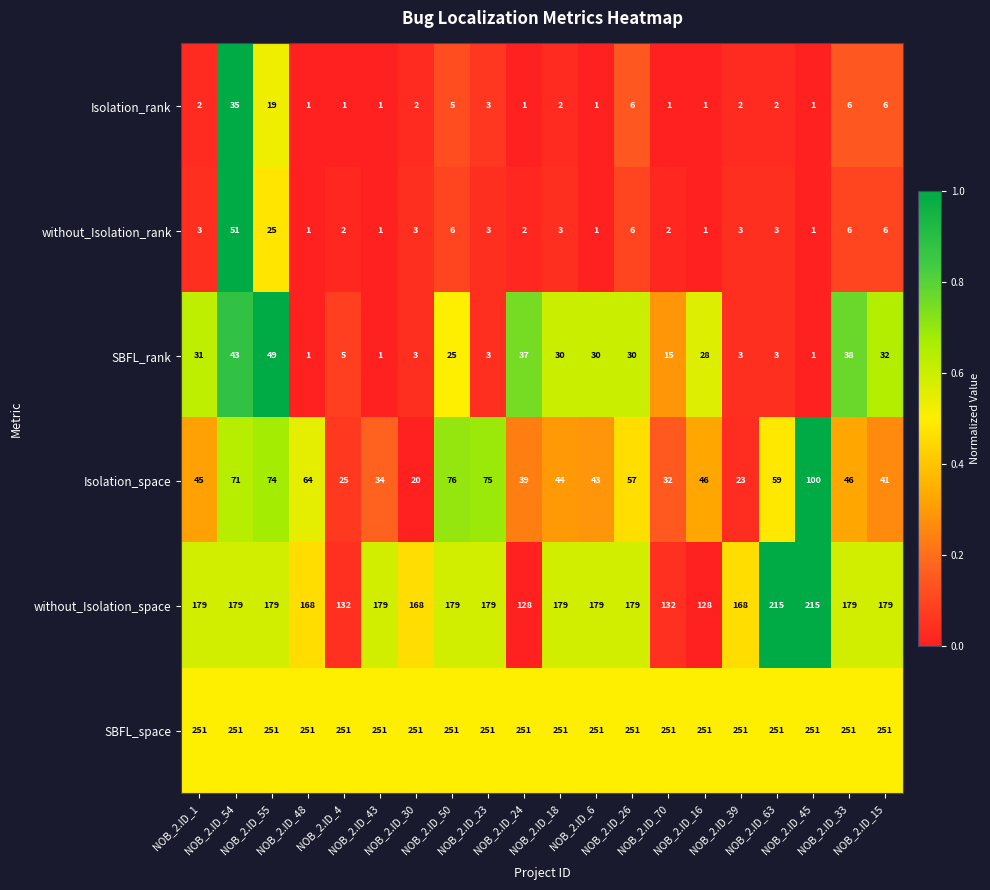

What is the total value across all series at NOB_2.ID_23?

514